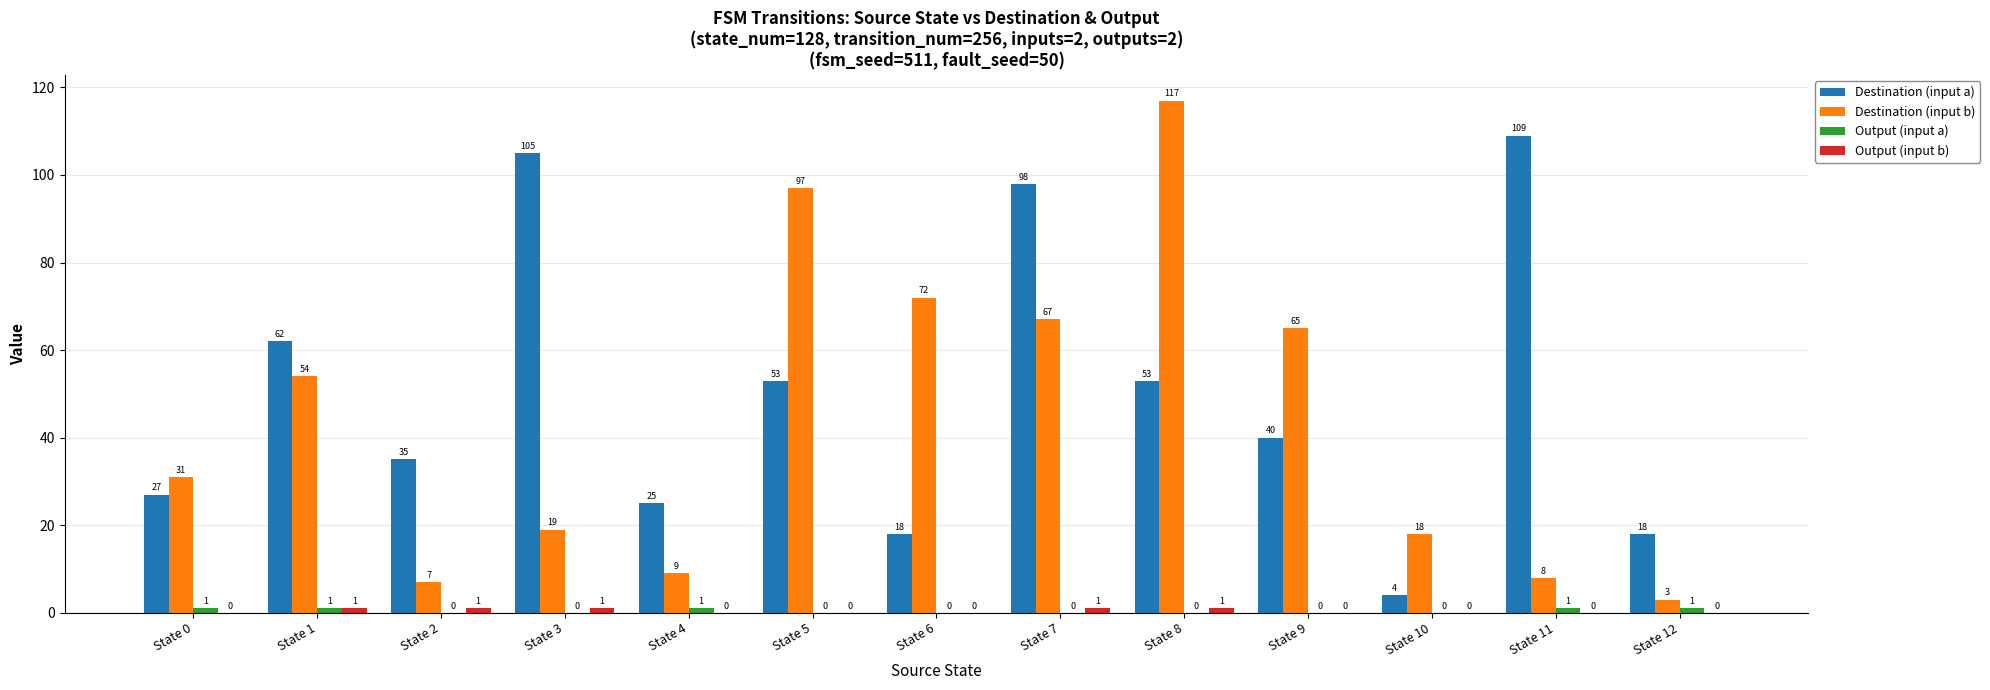

At which category is the sum across all series the highest?

State 8